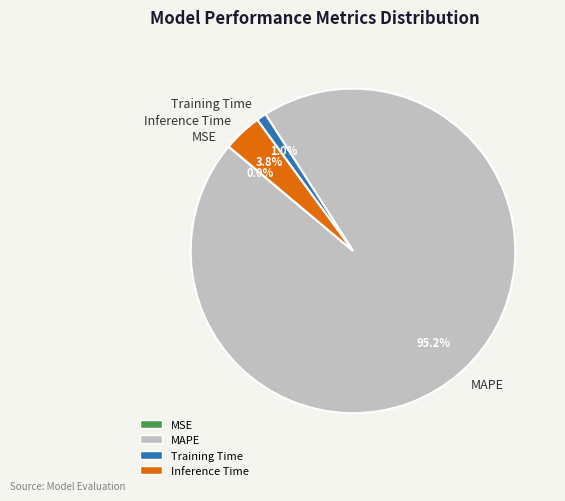

How much of the chart is everything except Inference Time?

96.2%